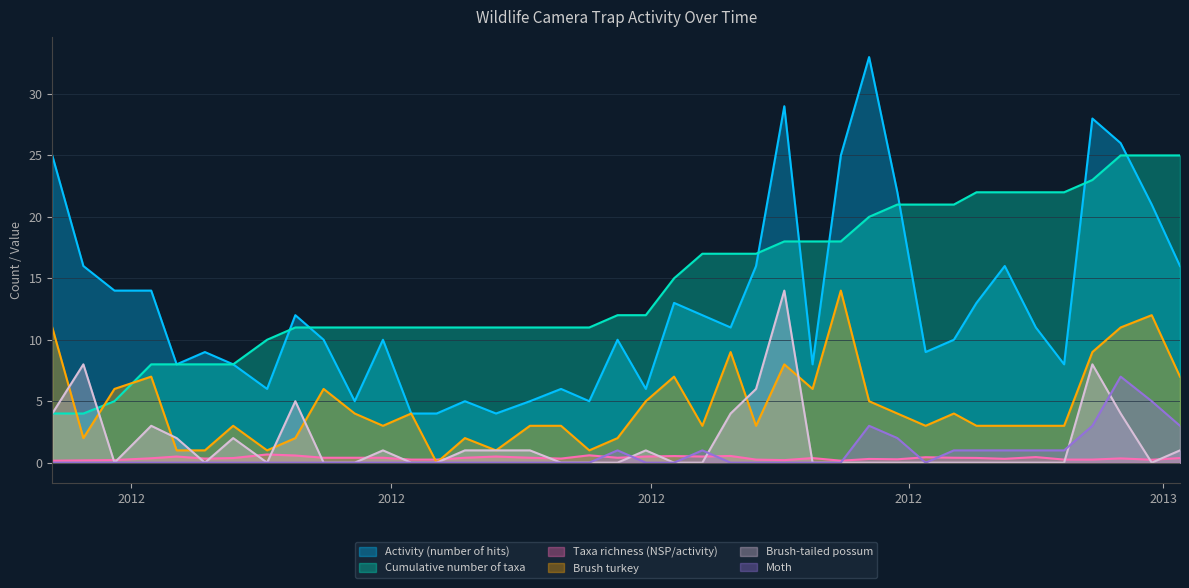

Is the value of Moth at 2012-12-17 greater than the value of Brush turkey at 2012-02-02?

No